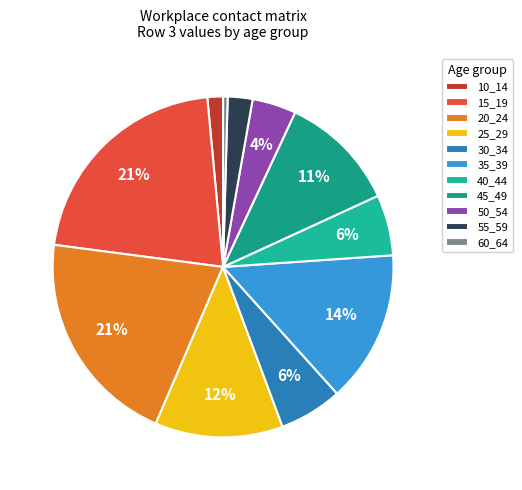

How many segments does this pie chart have?

11